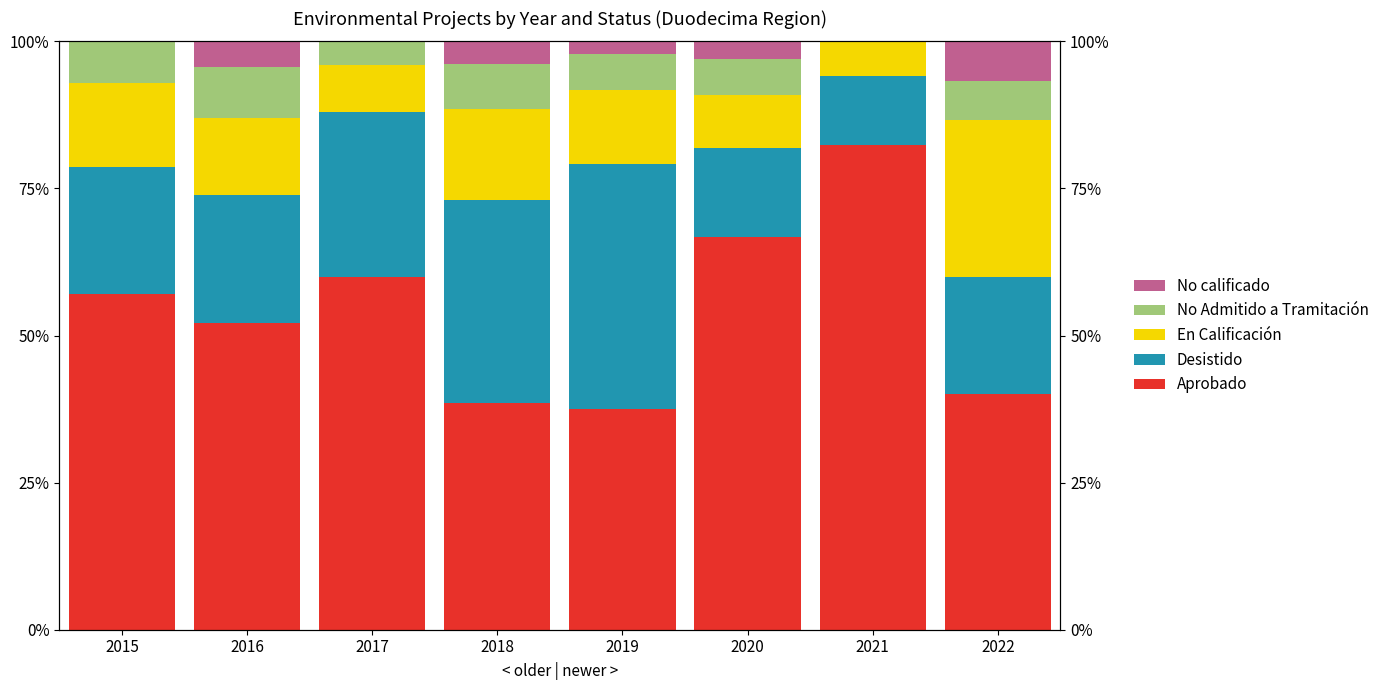

What is the difference between the Aprobado values at 2017 and 2021?

22.4